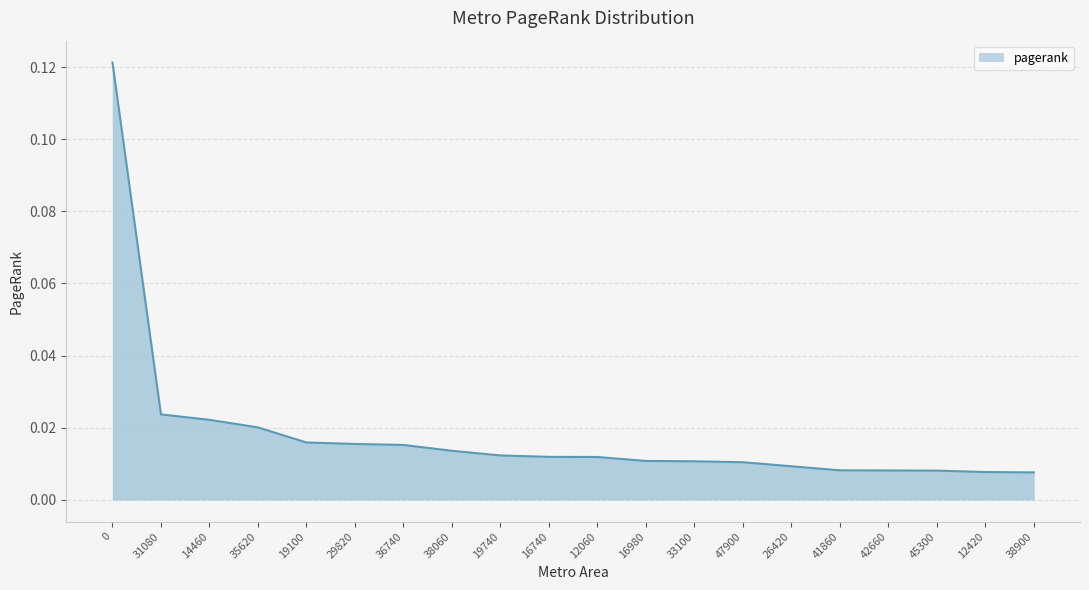

Between 19100 and 41860, which is larger?

19100